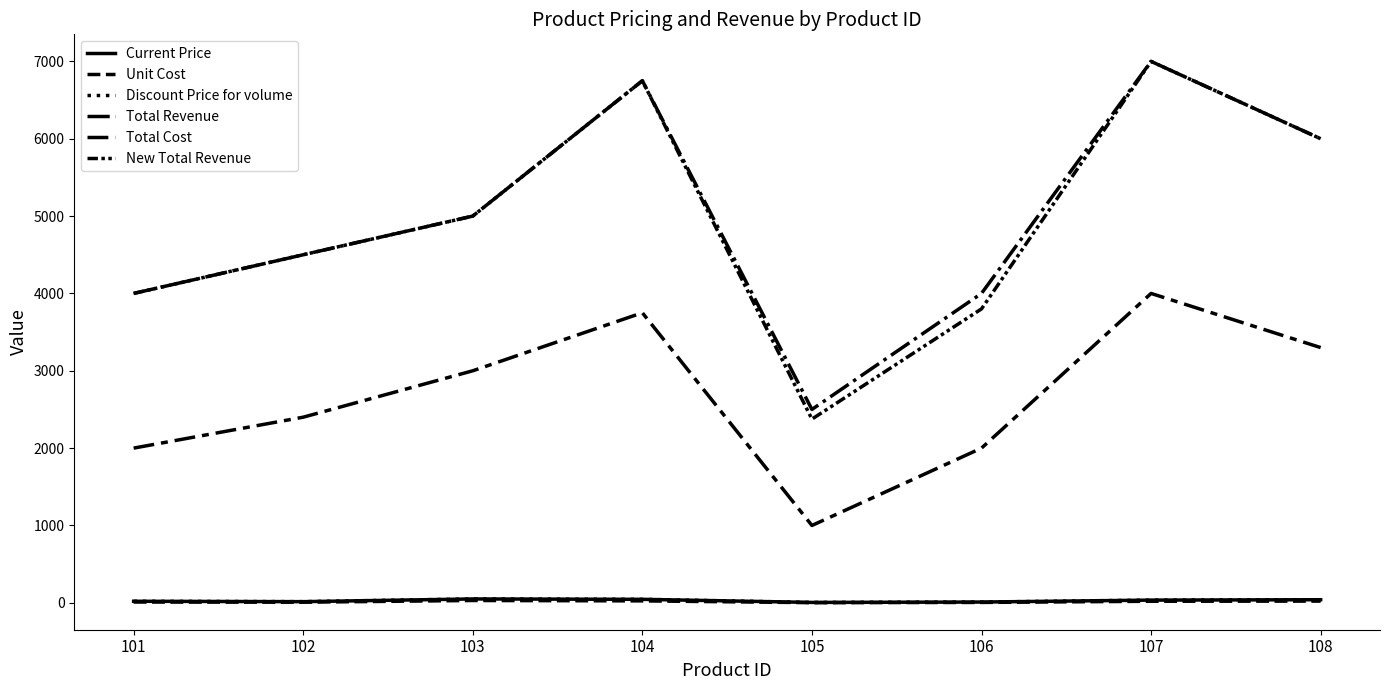

Reading left to right, transcribe all the data shown in this chart.

Current Price: 20.0	15.0	50.0	45.0	5.0	10.0	35.0	40.0
Unit Cost: 10.0	8.0	30.0	25.0	2.0	5.0	20.0	22.0
Discount Price for volume: 20.0	15.0	50.0	45.0	4.8	9.5	35.0	40.0
Total Revenue: 4000.0	4500.0	5000.0	6750.0	2500.0	4000.0	7000.0	6000.0
Total Cost: 2000.0	2400.0	3000.0	3750.0	1000.0	2000.0	4000.0	3300.0
New Total Revenue: 4000.0	4500.0	5000.0	6750.0	2375.0	3800.0	7000.0	6000.0